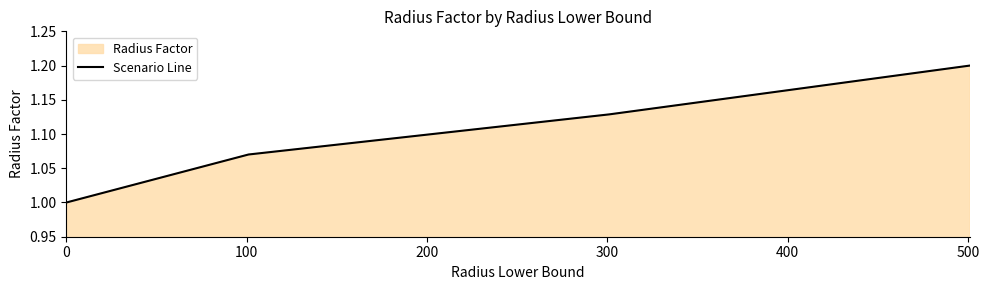

What is the greatest value displayed?

1.2